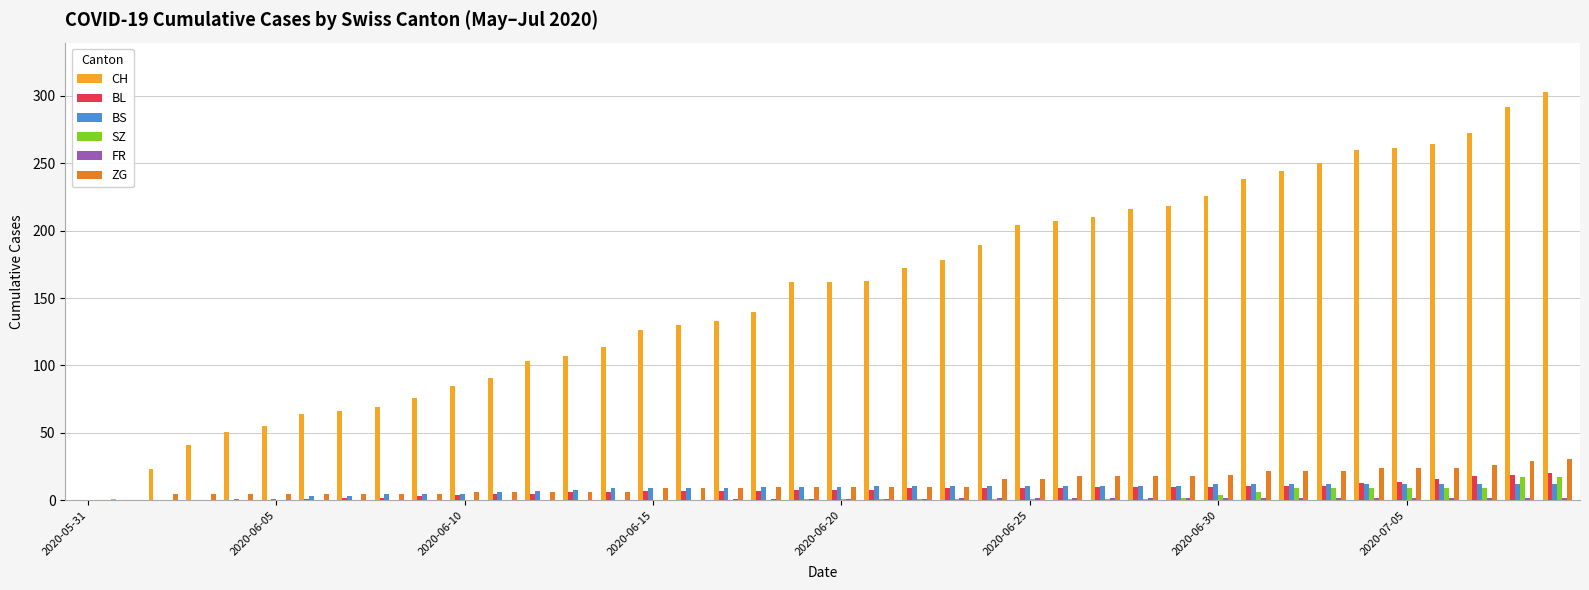

What is the sum of all BS values?

329